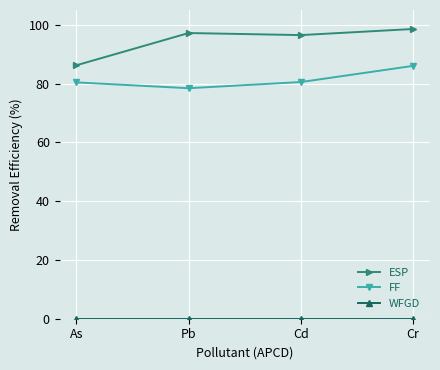

How many distinct data groups are displayed?

3